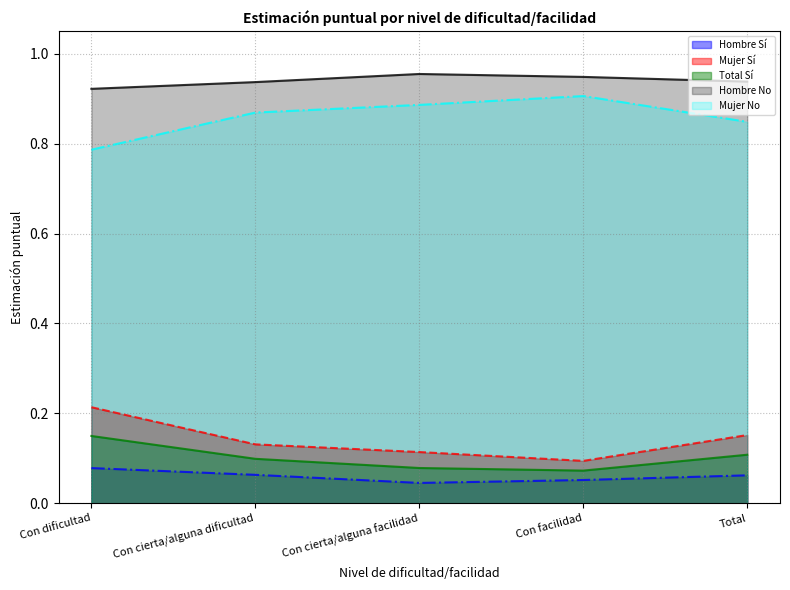

Between Con dificultad and Con facilidad, which series saw the biggest shift?

Mujer Sí